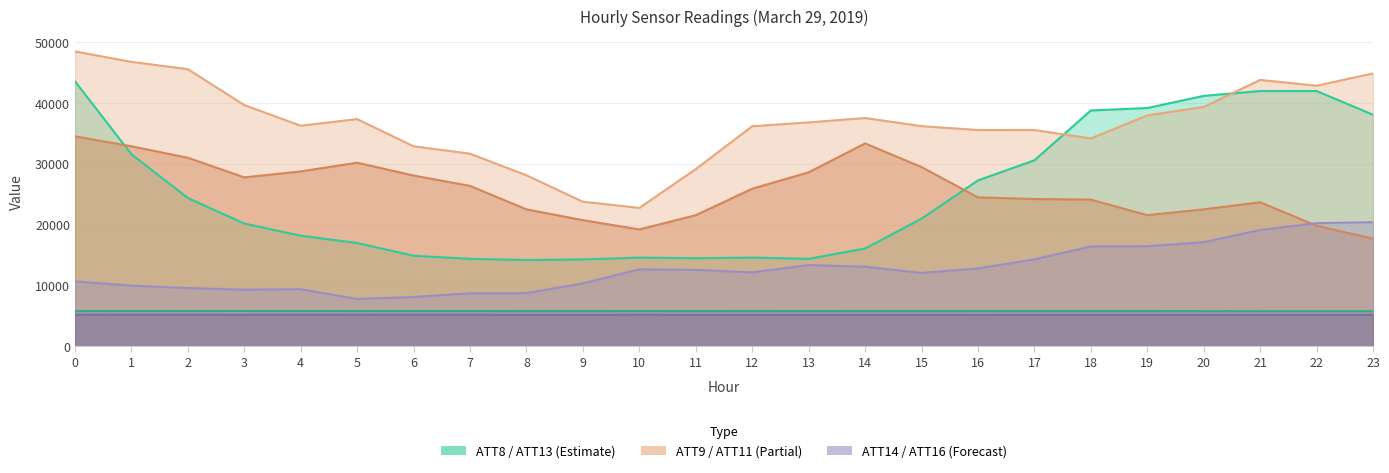

How many categories are shown in the chart?

24